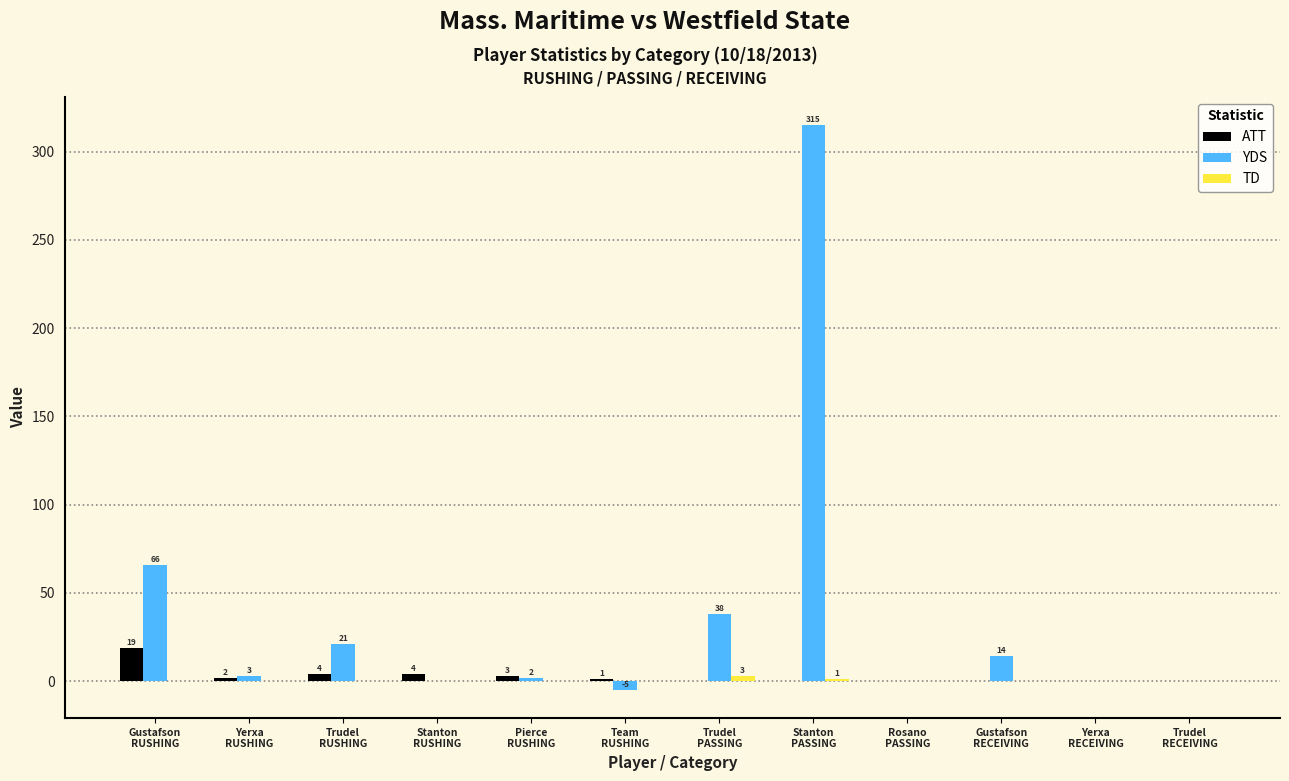

What is the maximum value shown in the chart?

315